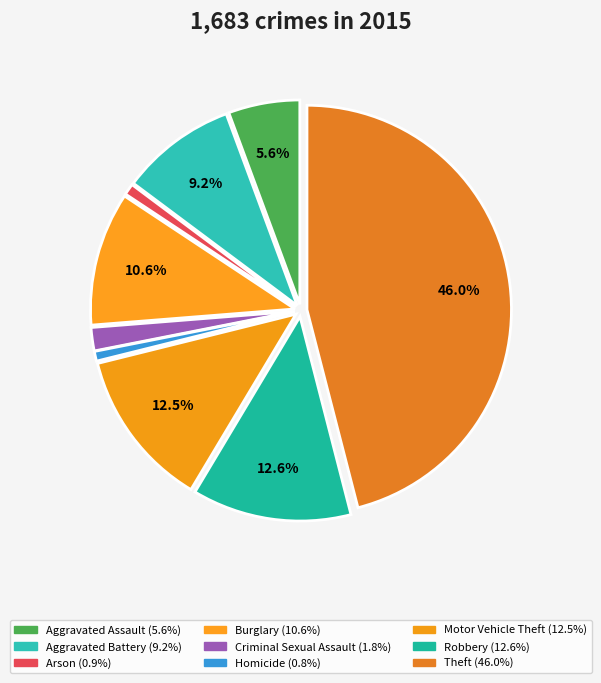

Count the number of slices in the pie.

9